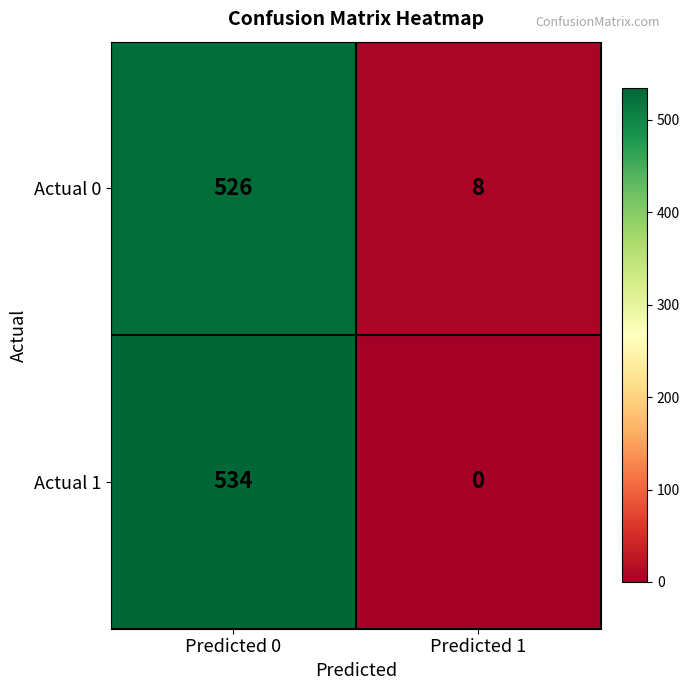

What is the sum of all Actual 0 values?

534